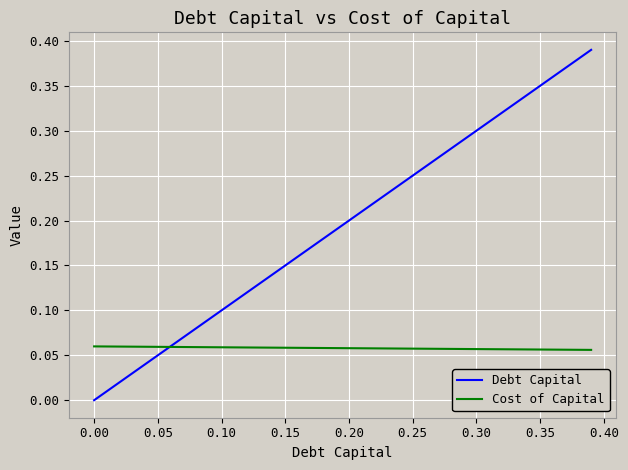

Which series has the widest spread of values?

Debt Capital